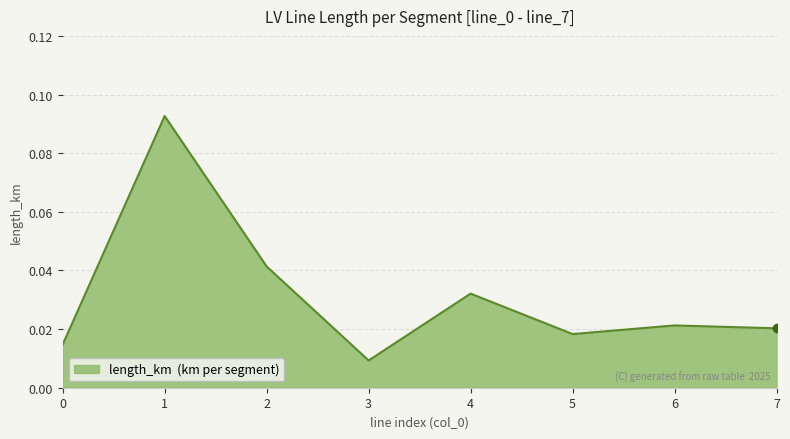

Which category has the lowest value across all series?

3